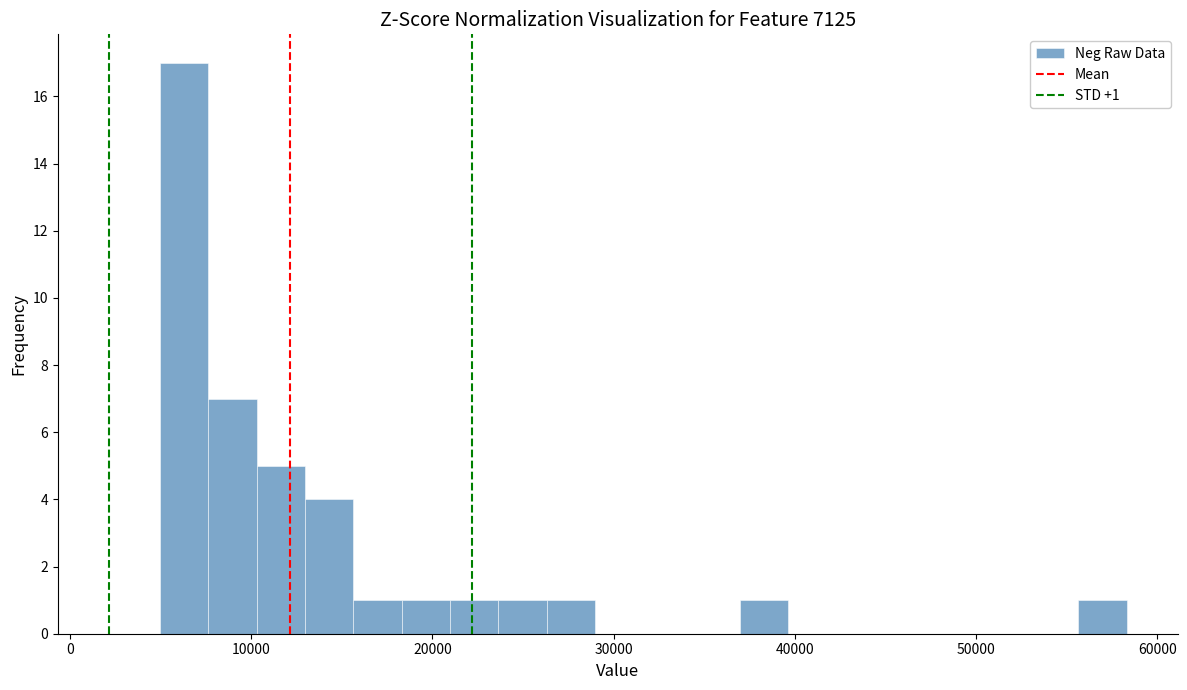

Read against the x-axis, roughly where is the centre of the tallest bar?

6000